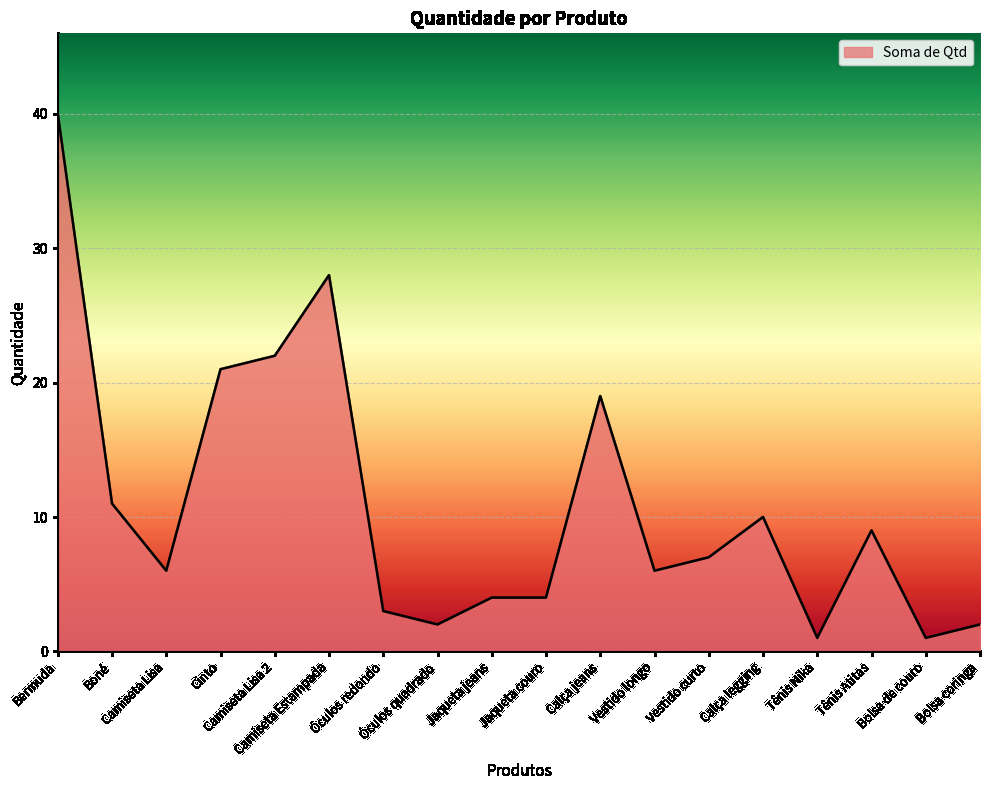

What is the difference between the maximum and minimum values?

39